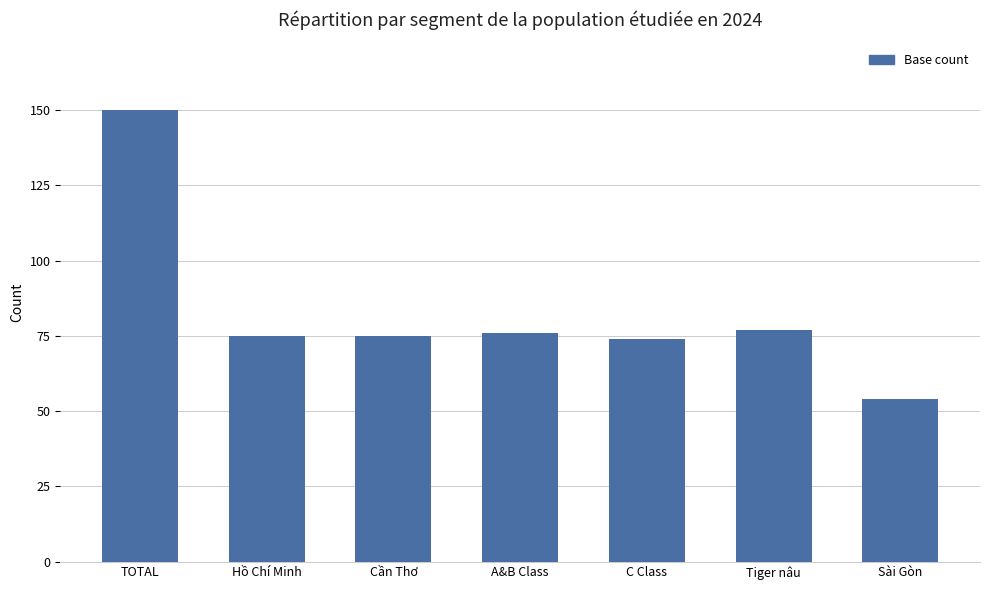

What is the change in value from A&B Class to Tiger nâu?

+1